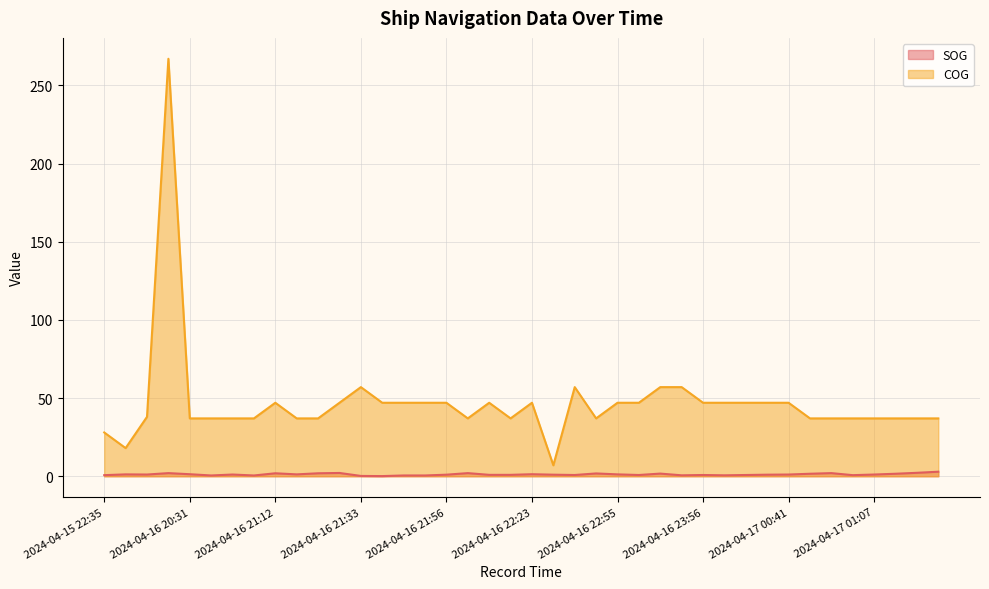

True or false: SOG and COG cross at least once.

False